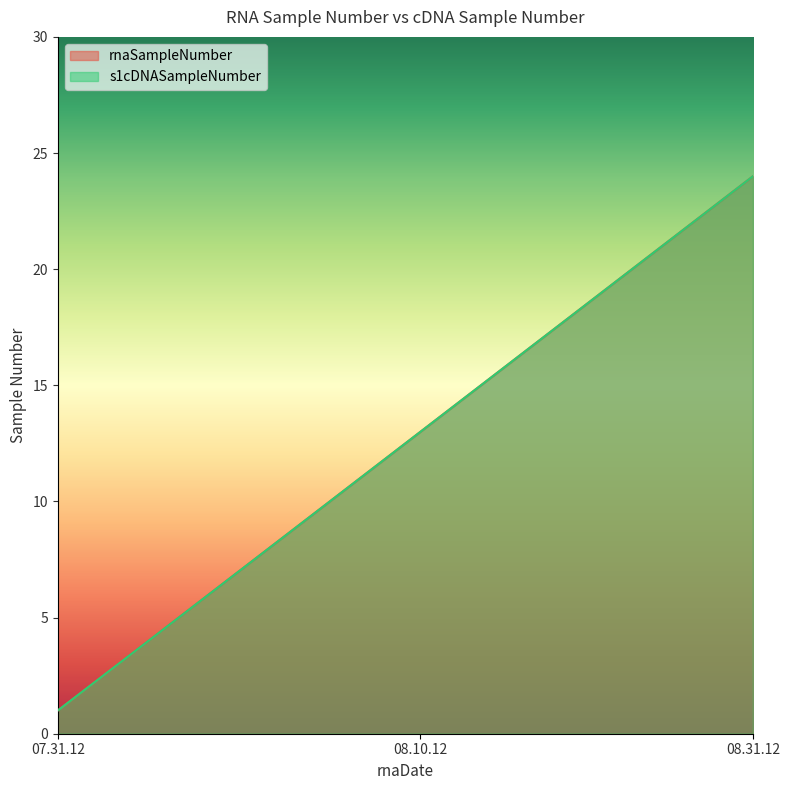

What is the average value of the rnaSampleNumber series?

12